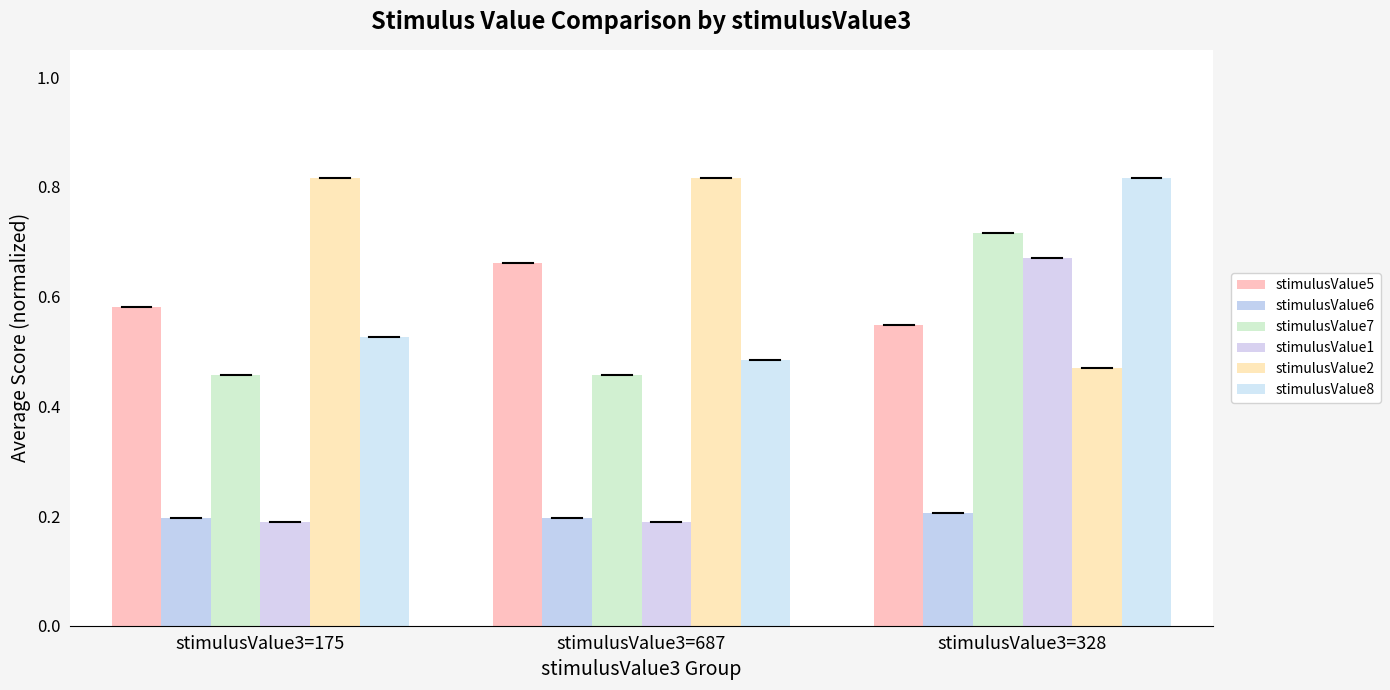

Reading left to right, extract all data points from this chart.

stimulusValue5: stimulusValue3=175=0.6	stimulusValue3=687=0.7	stimulusValue3=328=0.5
stimulusValue6: stimulusValue3=175=0.2	stimulusValue3=687=0.2	stimulusValue3=328=0.2
stimulusValue7: stimulusValue3=175=0.5	stimulusValue3=687=0.5	stimulusValue3=328=0.7
stimulusValue1: stimulusValue3=175=0.2	stimulusValue3=687=0.2	stimulusValue3=328=0.7
stimulusValue2: stimulusValue3=175=0.8	stimulusValue3=687=0.8	stimulusValue3=328=0.5
stimulusValue8: stimulusValue3=175=0.5	stimulusValue3=687=0.5	stimulusValue3=328=0.8